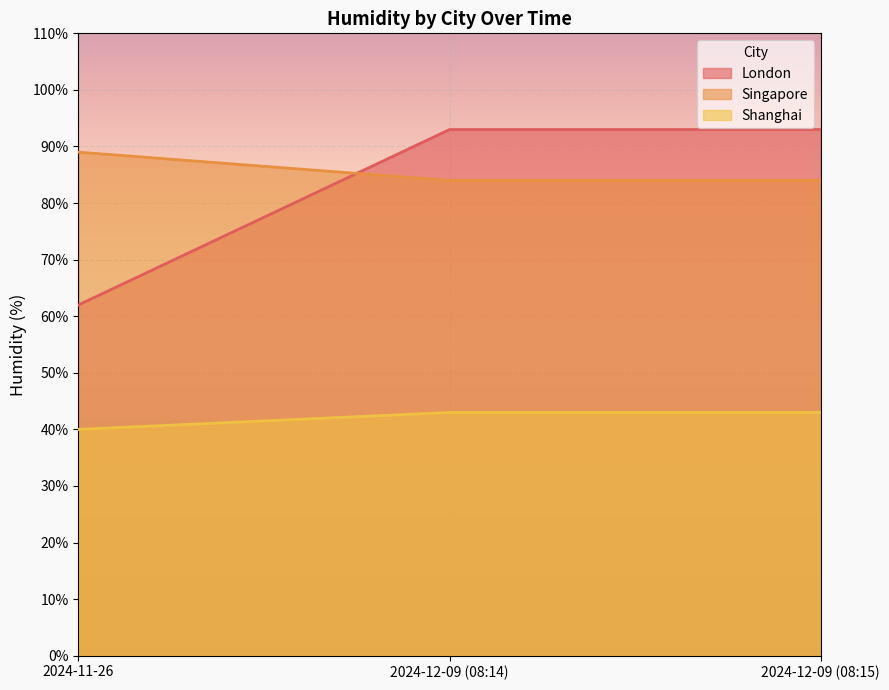

What is the minimum value for Shanghai?

40